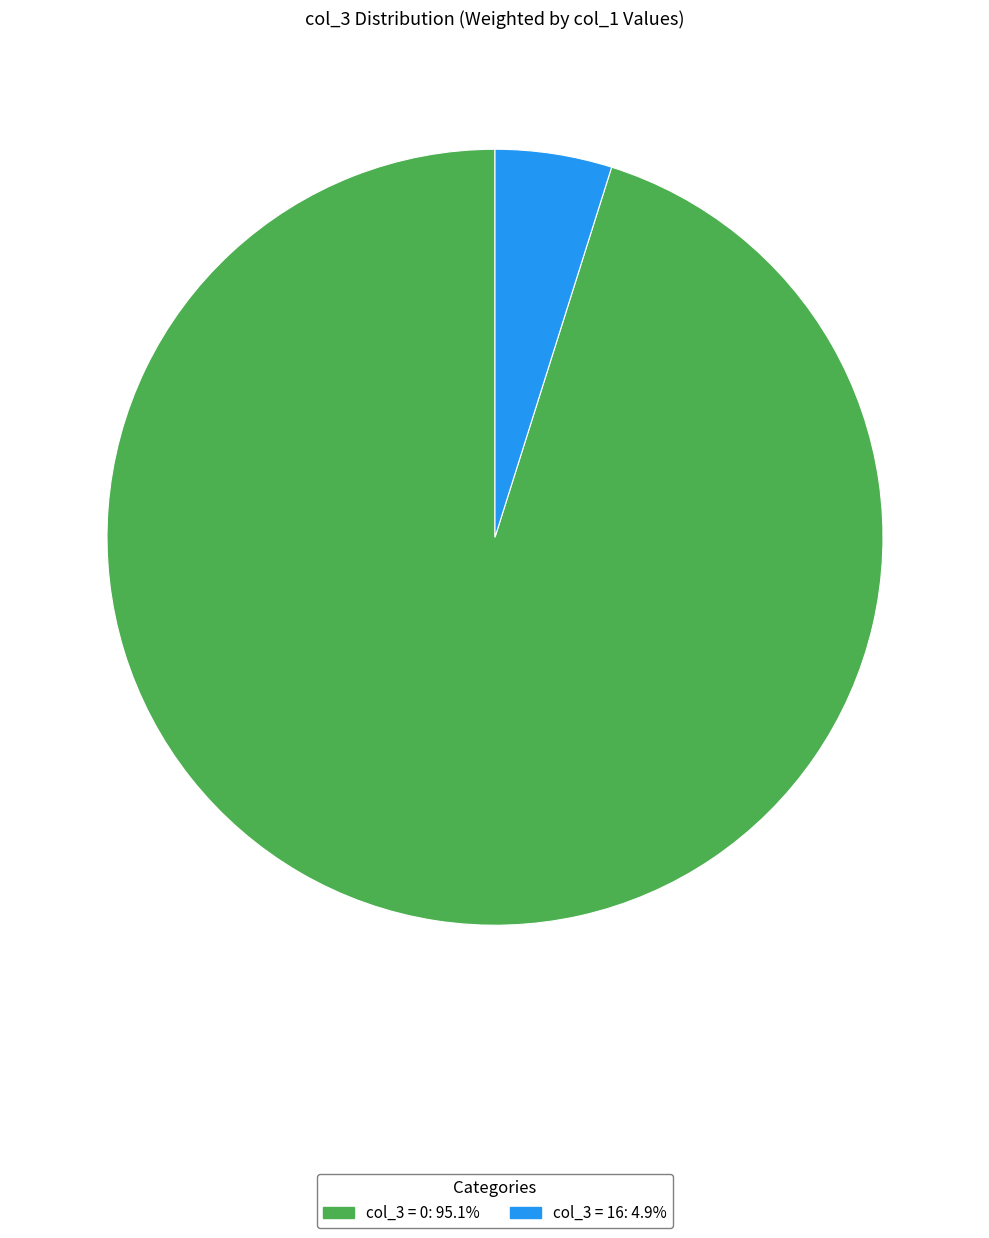

Is there any slice that represents more than half of the pie?

Yes